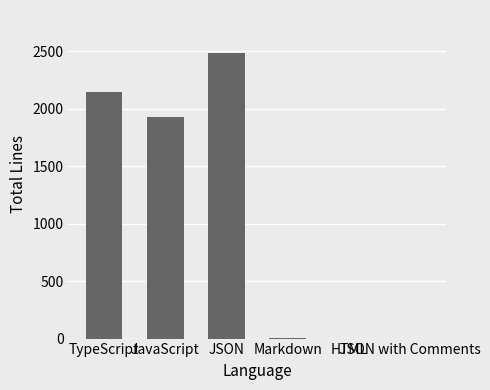

Where does the data first go above 1929?

TypeScript